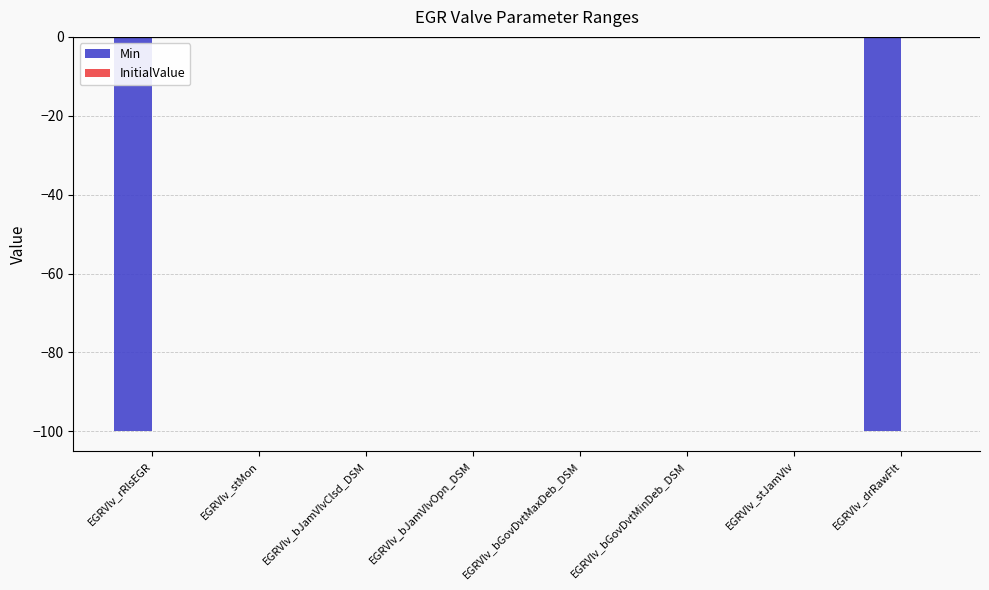

Between EGRVlv_rRlsEGR and EGRVlv_stMon, which is larger?

EGRVlv_stMon